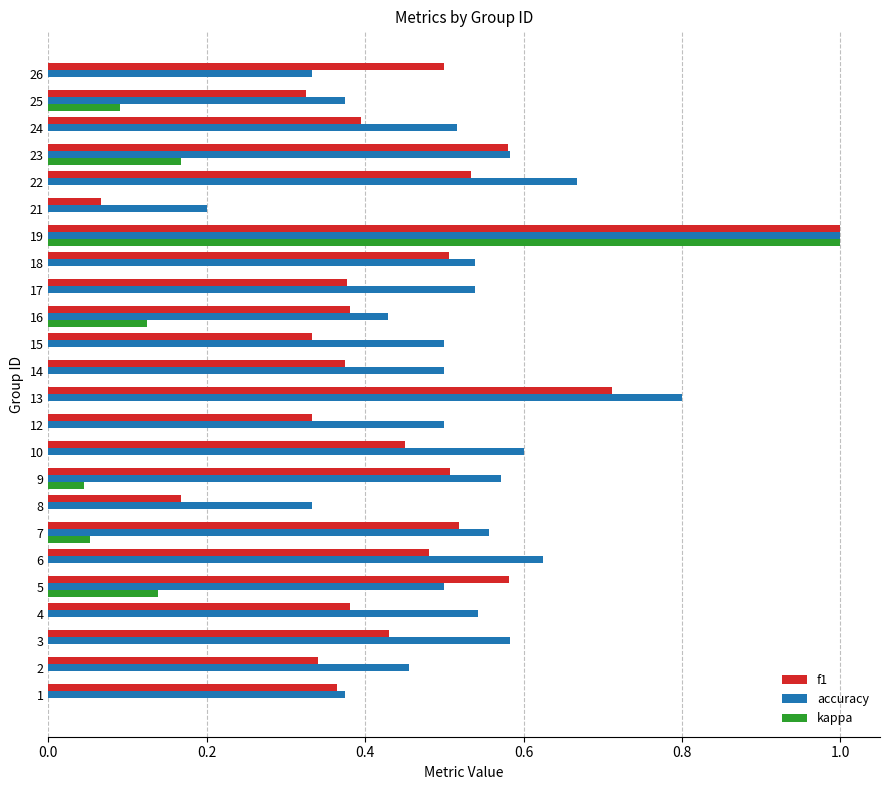

What is the greatest value displayed?

1.0